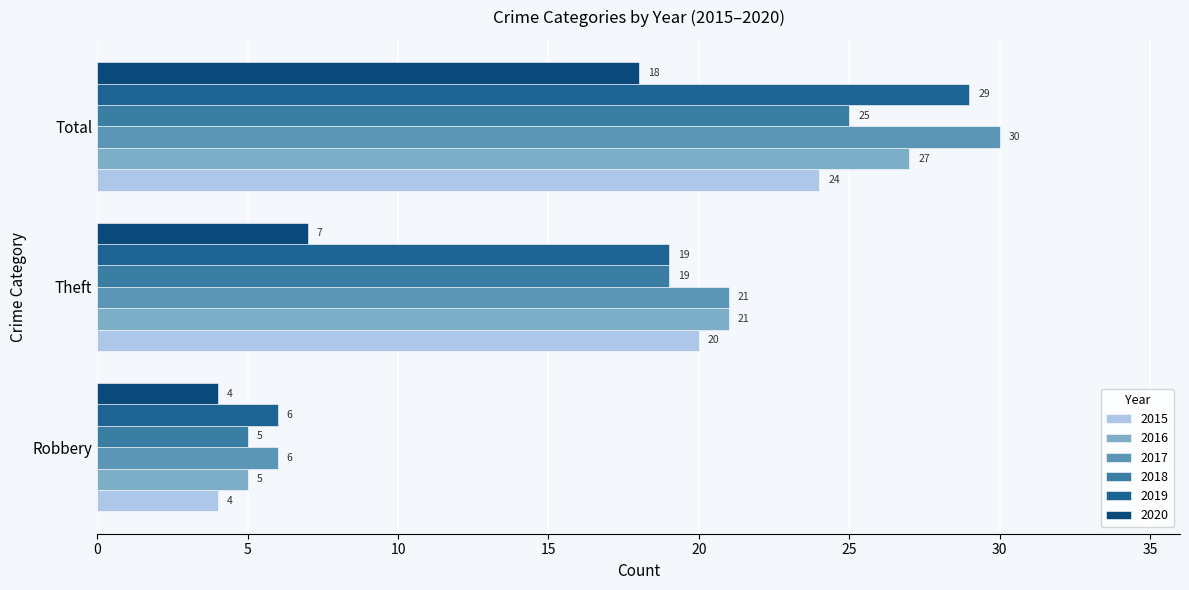

Is the value of 2018 at Total greater than the value of 2016 at Theft?

Yes